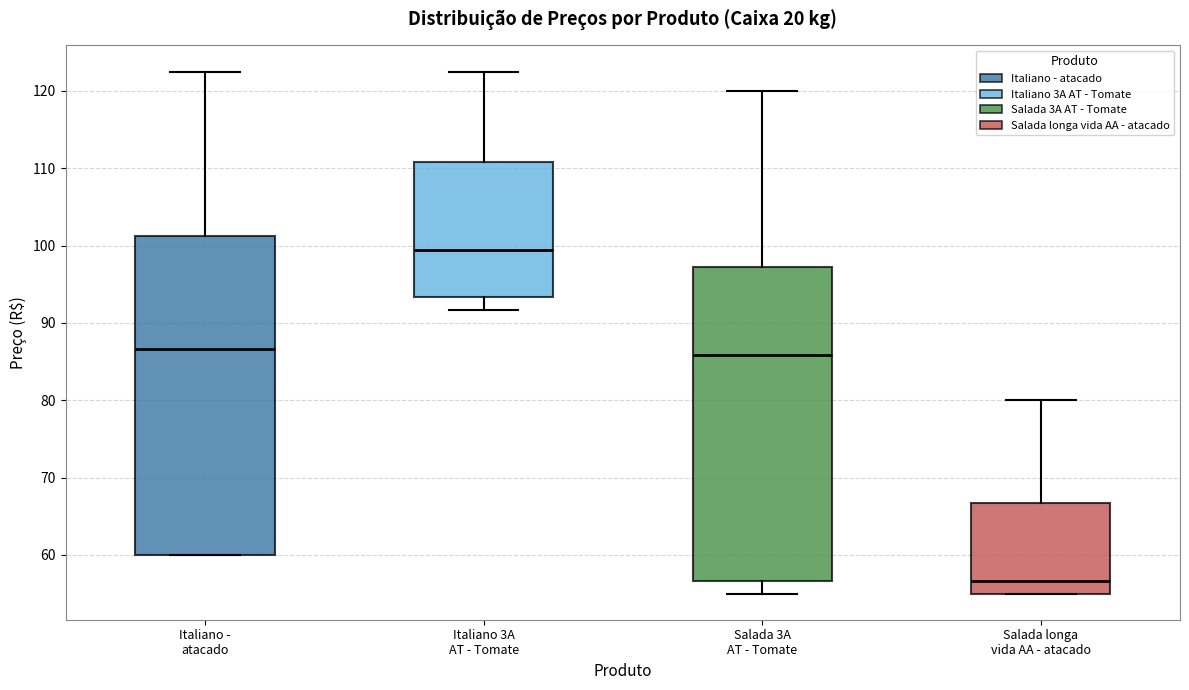

Reading left to right, read every box against the y-axis: the position of its median line, the range the box covers, and the ends of its whiskers. The values are not printed on the chart, so give them approximately, as read against the axis.

Italiano - atacado: median 87, box 60 to 101, whiskers 60 to 123
Italiano 3A AT - Tomate: median 99, box 93 to 111, whiskers 92 to 123
Salada 3A AT - Tomate: median 86, box 57 to 97, whiskers 55 to 120
Salada longa vida AA - atacado: median 57, box 55 to 67, whiskers 55 to 80